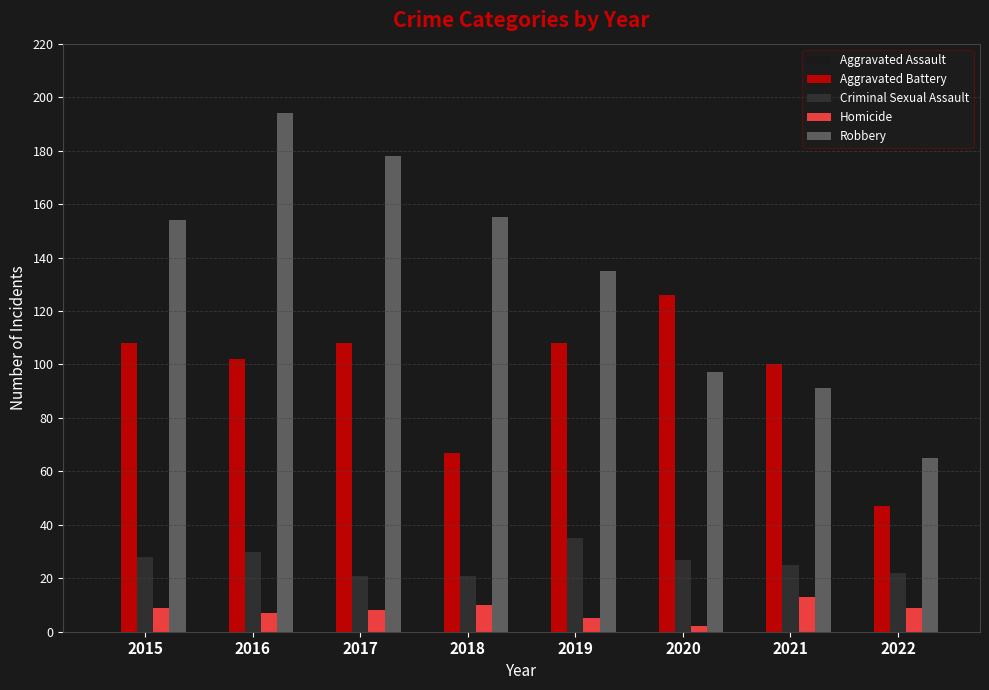

What is the value of the Aggravated Assault bar at the 7th from the left?

115